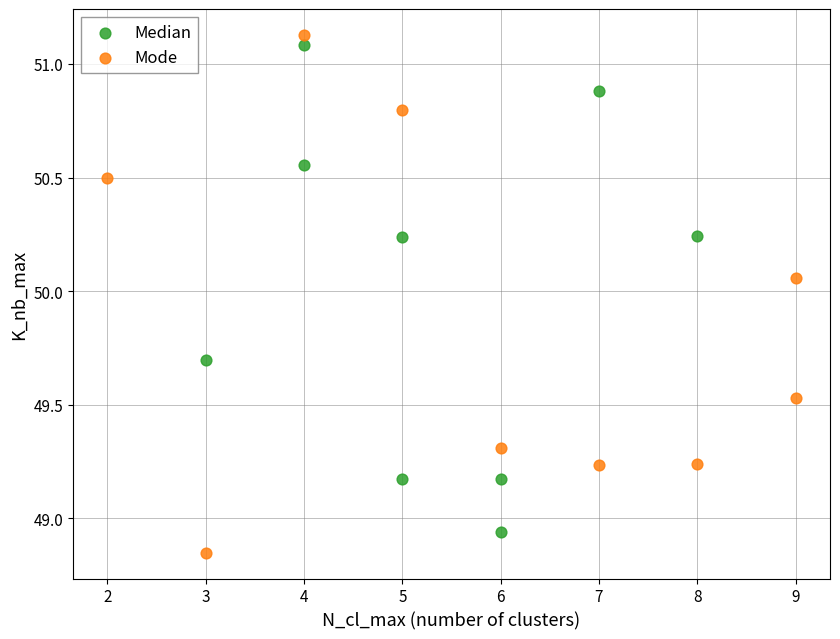

What are all the series names shown in the legend?

Median, Mode